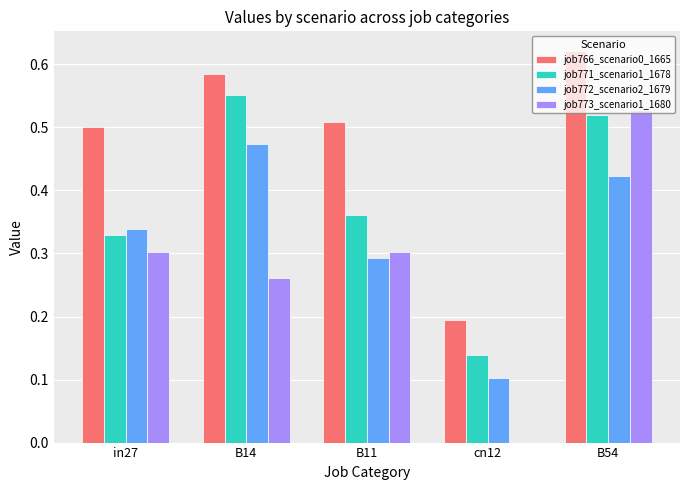

What is the total value across all series at B14?

1.9